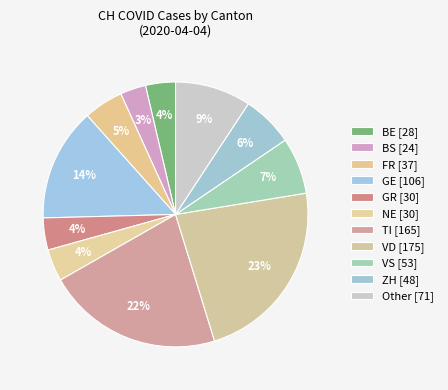

Is there a majority slice in this chart?

No